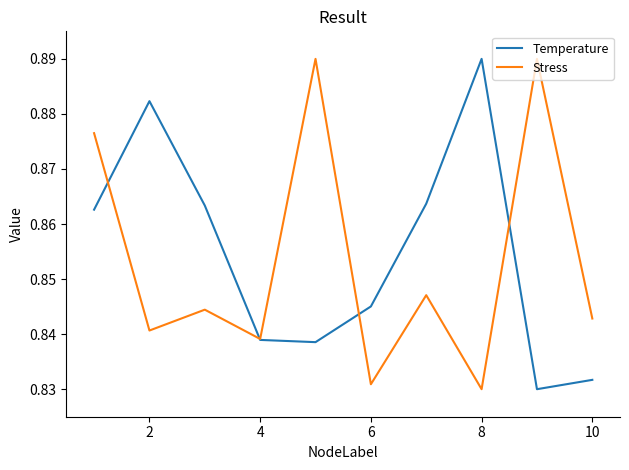

At 6, list the series in order from largest to smallest.

Temperature, Stress